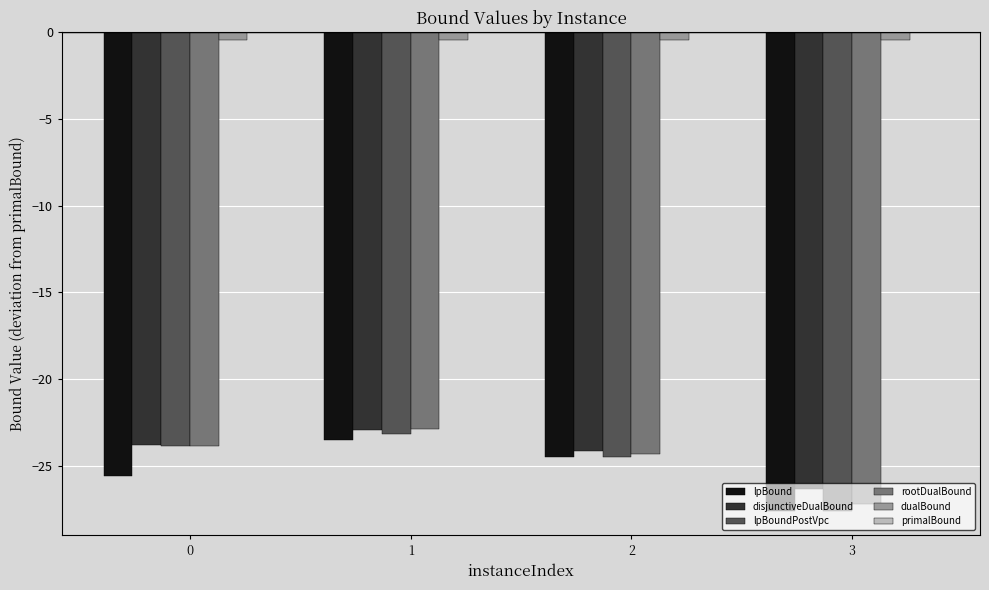

What is the difference between the rootDualBound values at 2 and 3?

2.9